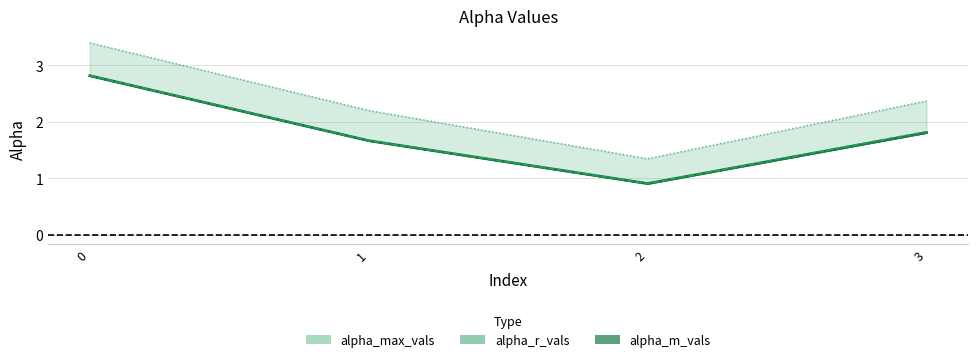

The alpha_max_vals series shows 3.2 at 1. True or false?

False